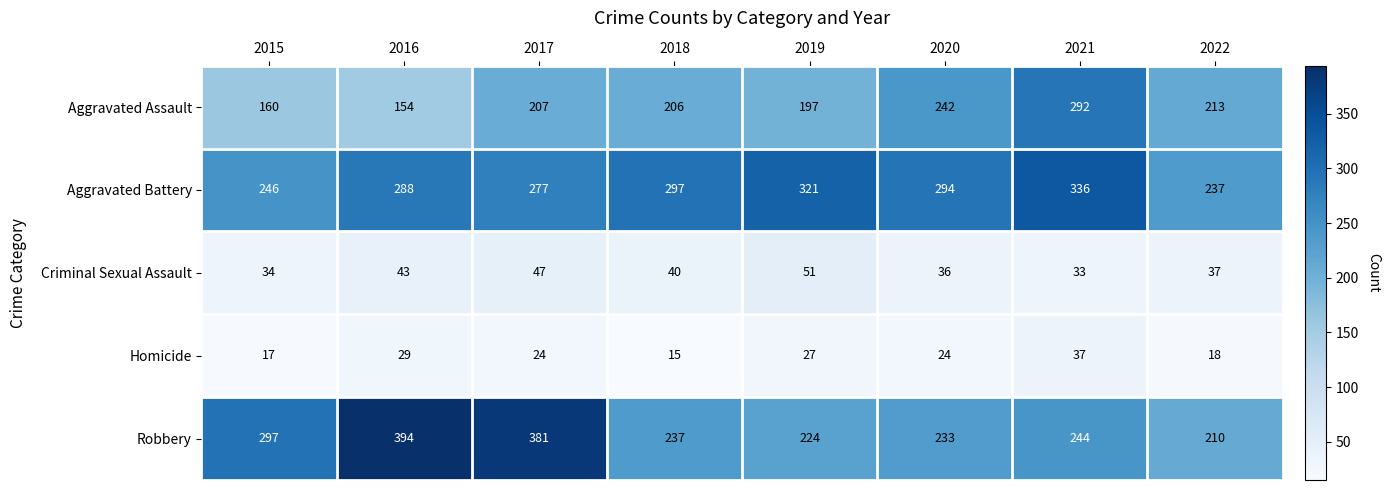

At which category does the chart reach its minimum across all series?

2018